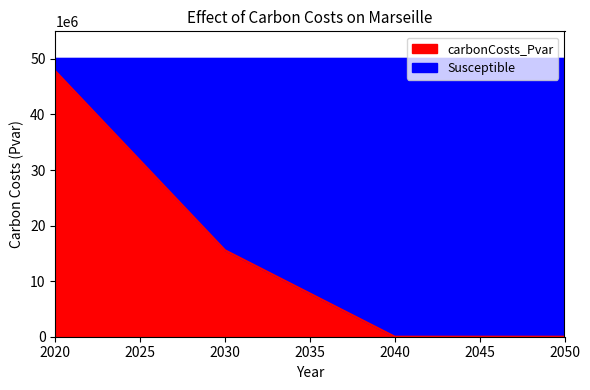

Read the value at 2030.

15552278.4